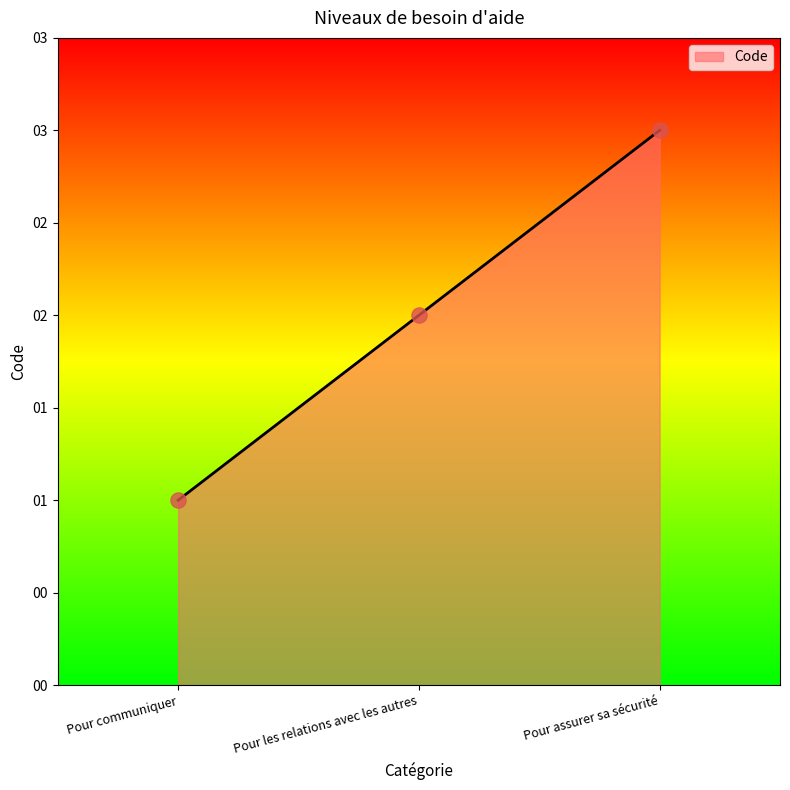

Between Pour assurer sa sécurité and Pour les relations avec les autres, which is larger?

Pour assurer sa sécurité